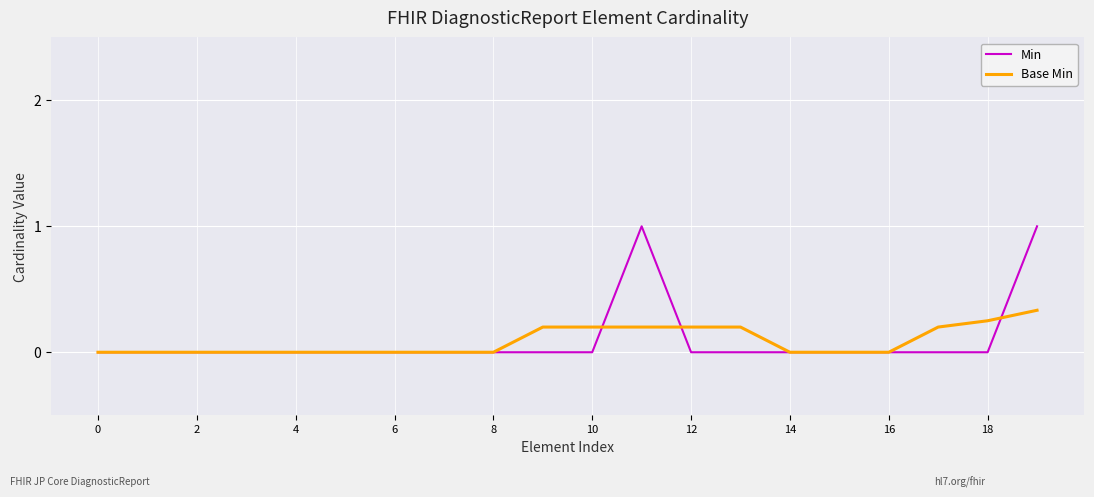

What is the maximum value shown in the chart?

1.0